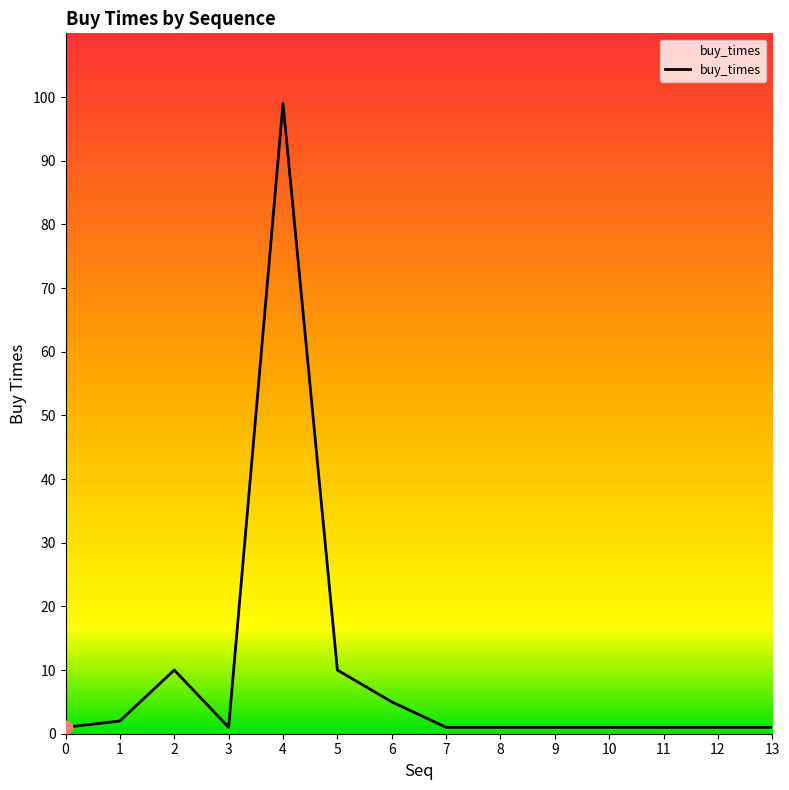

Approximately how many times larger is the value at 7 compared to 10?

1.0